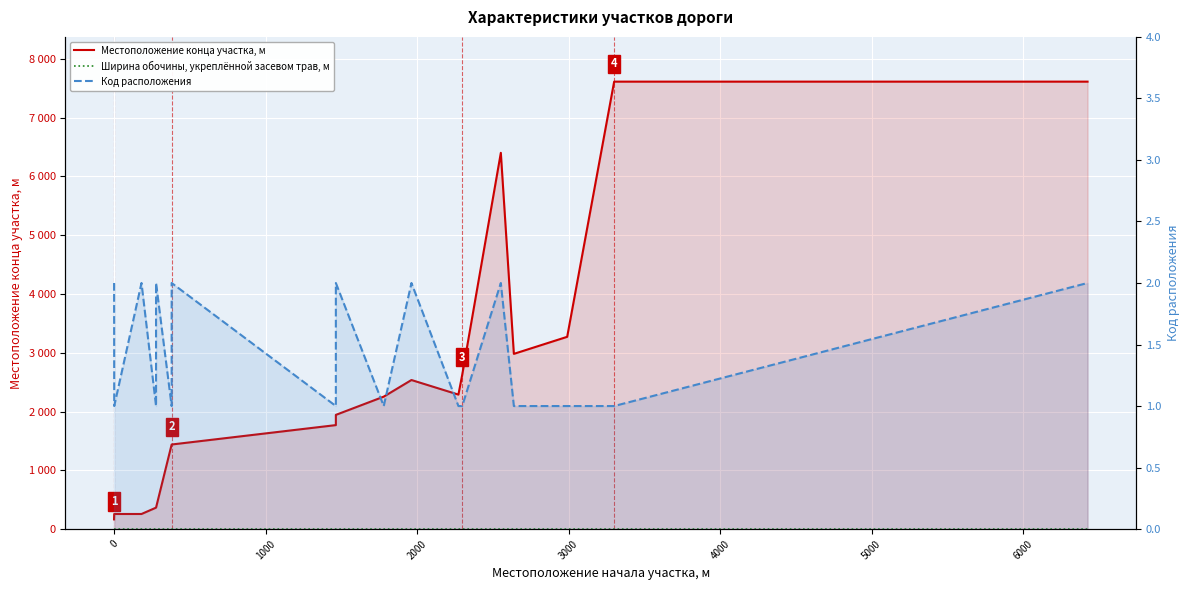

What is the sum of all Код расположения values?

26